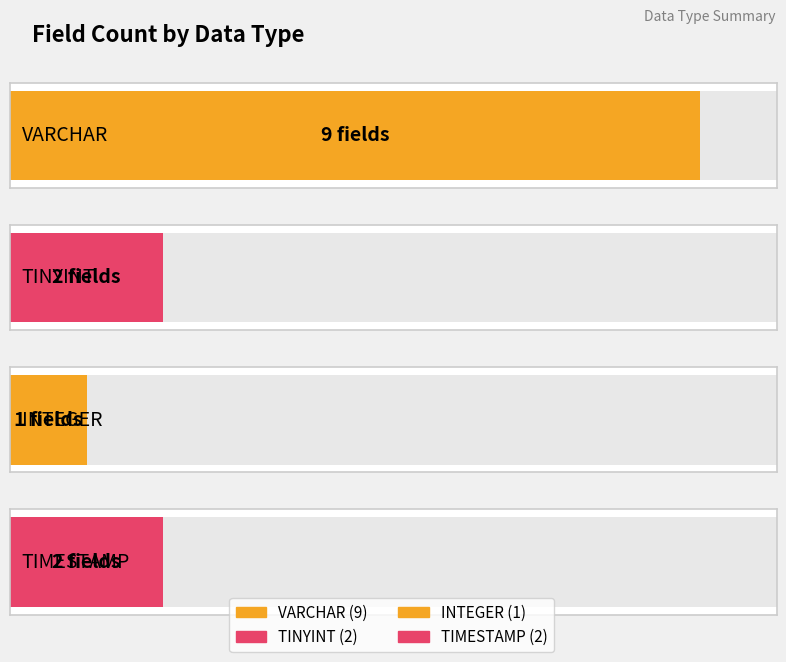

List the labels in order of value, smallest first.

INTEGER, TINYINT, TIMESTAMP, VARCHAR